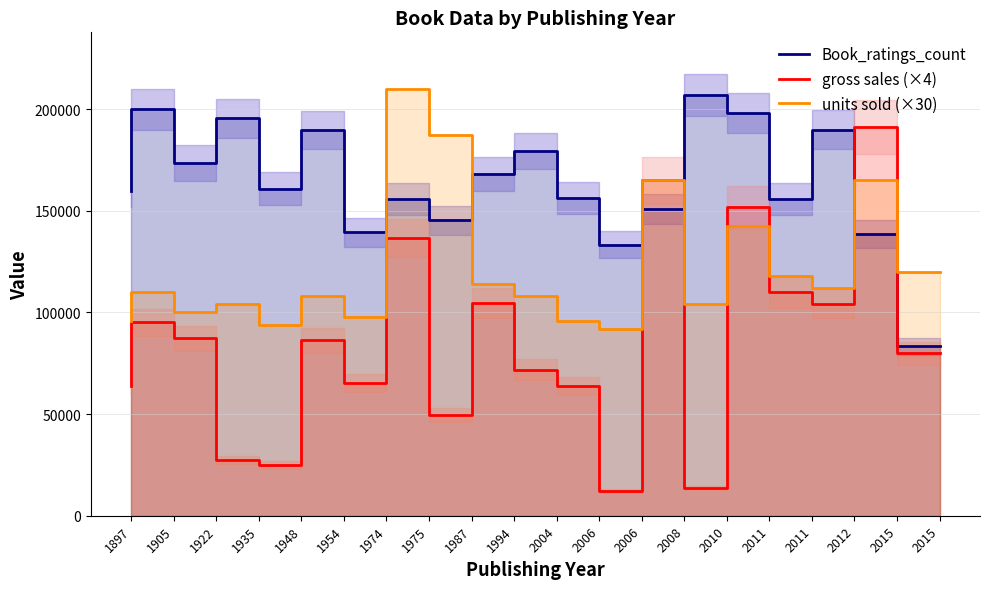

What value does the gross sales (×4) series have at 1954?

86256.0